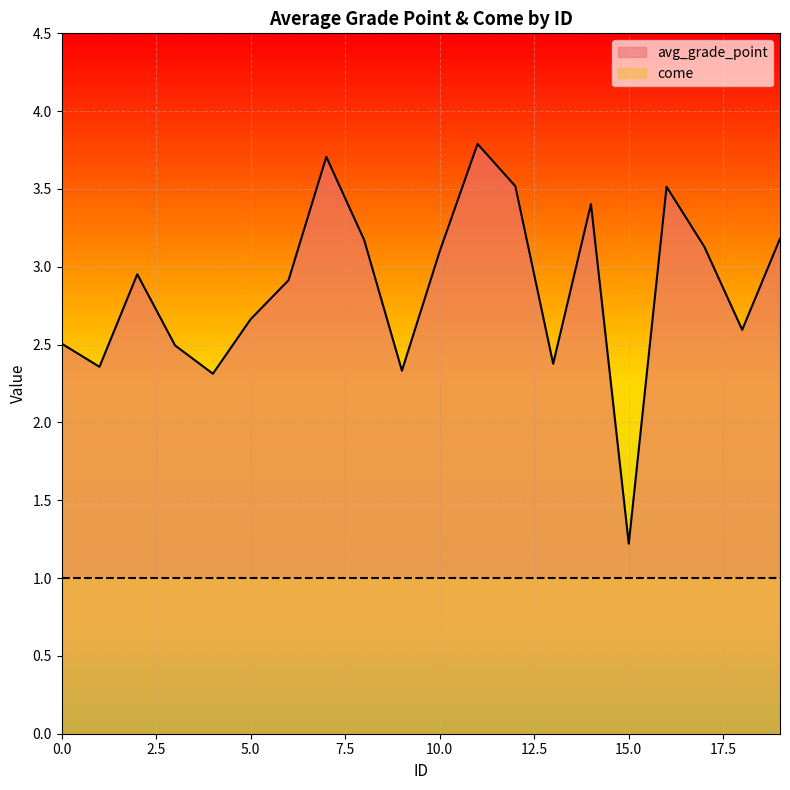

The value at 19 is 3.2. True or false?

True